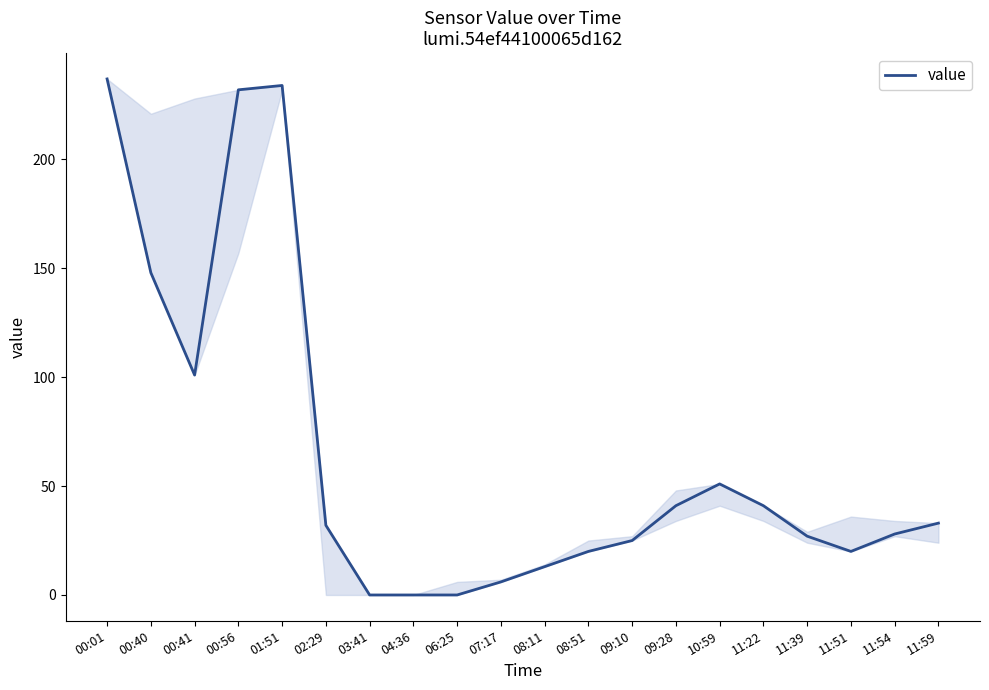

What is the difference between the maximum and minimum values?

237